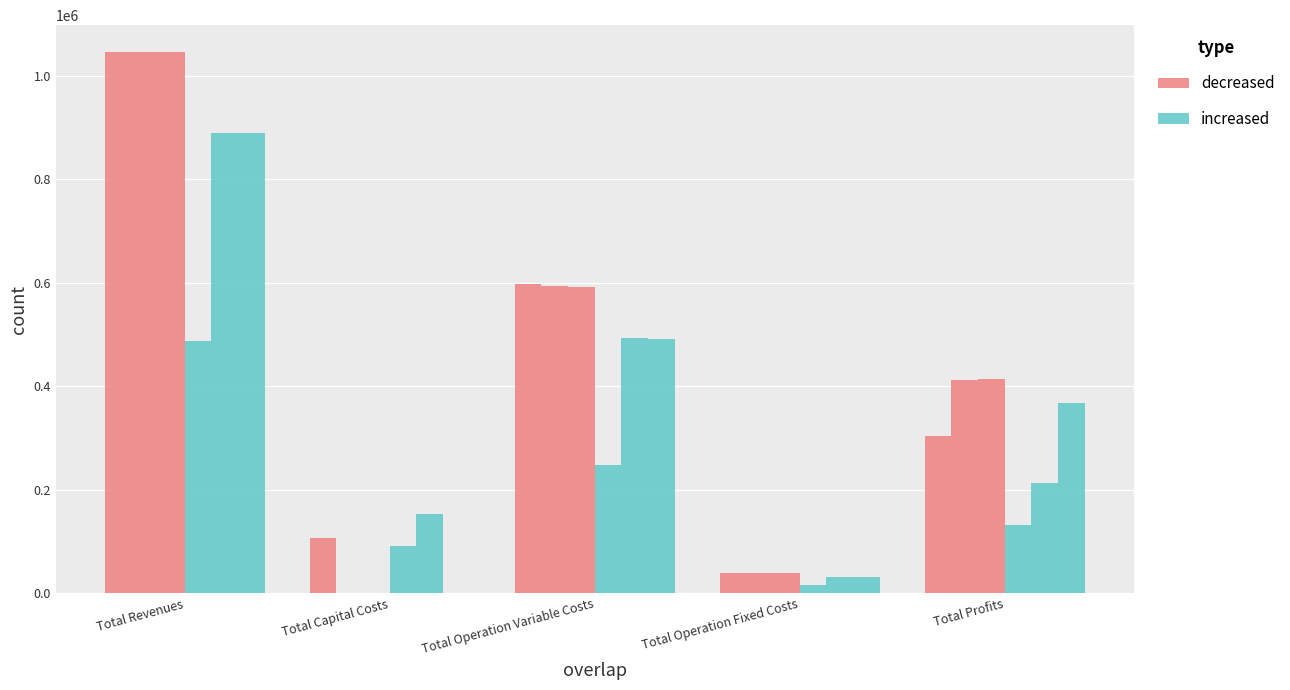

How many groups of bars are there?

5